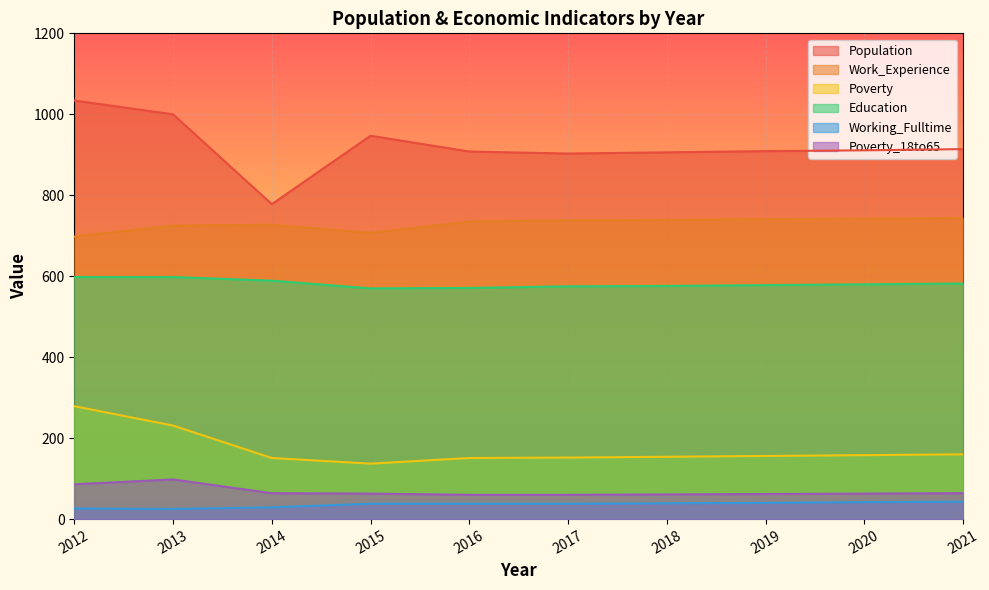

Does the chart display data point markers on the line(s)?

No